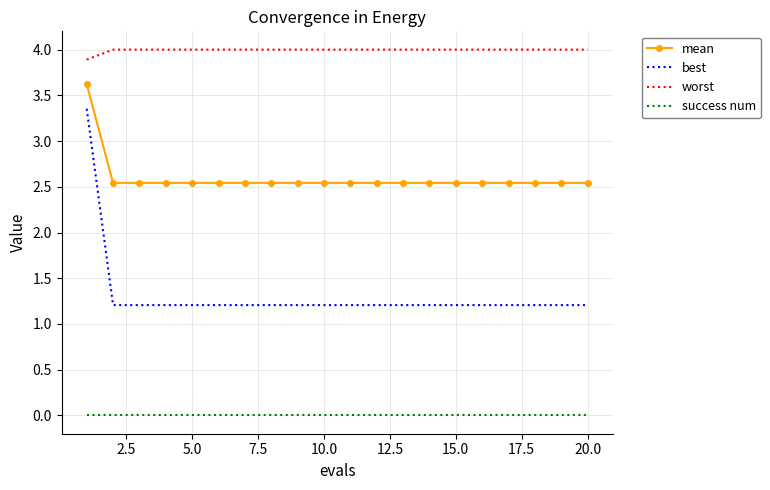

True or false: success num and mean intersect in this chart.

False